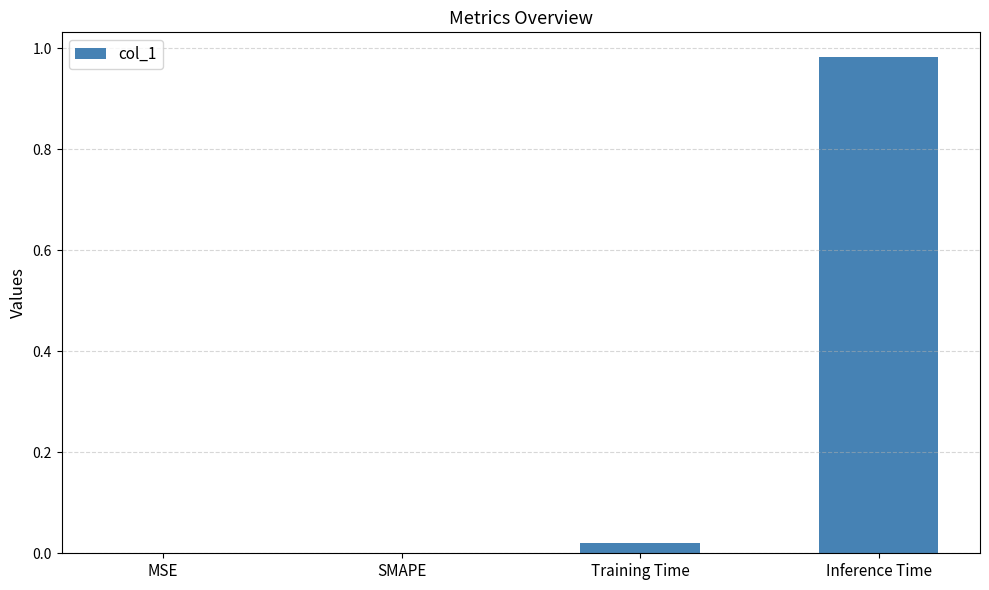

True or false: the data shows 0.5 at SMAPE.

False